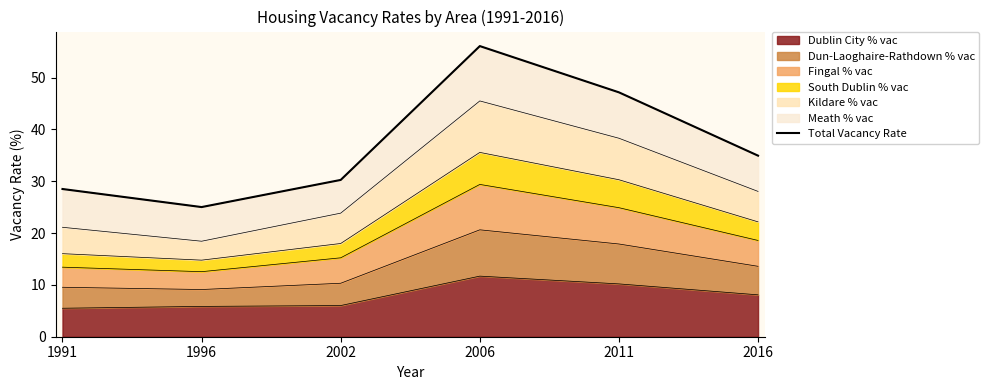

What is the difference between the maximum and minimum values?

31.1